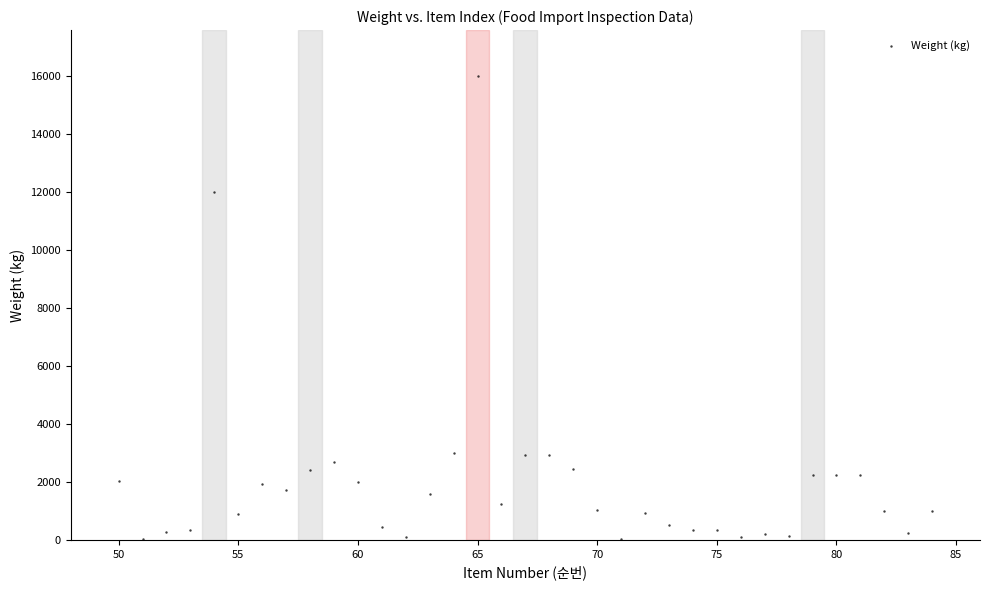

What is the range of X values (max minus min)?

34